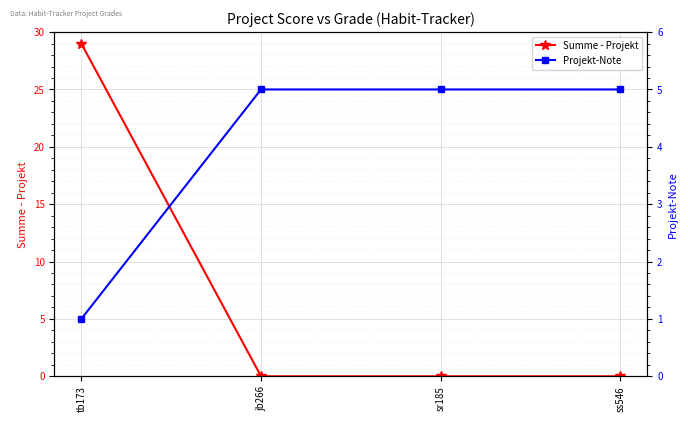

List the series in order of their peak value, highest first.

Summe - Projekt, Projekt-Note